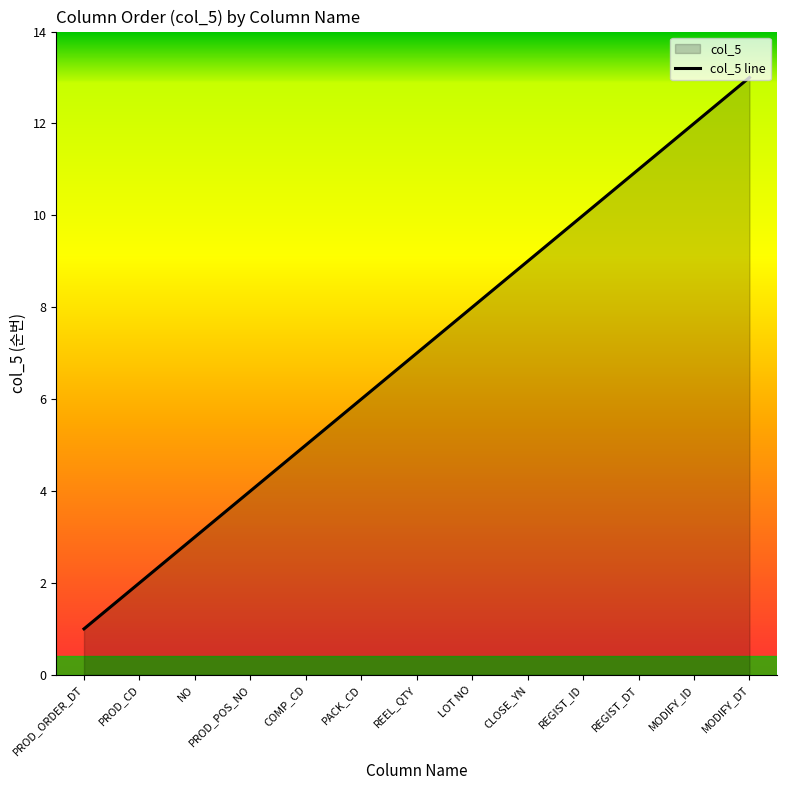

Rank the categories by value from lowest to highest.

PROD_ORDER_DT, PROD_CD, NO, PROD_POS_NO, COMP_CD, PACK_CD, REEL_QTY, LOT NO, CLOSE_YN, REGIST_ID, REGIST_DT, MODIFY_ID, MODIFY_DT